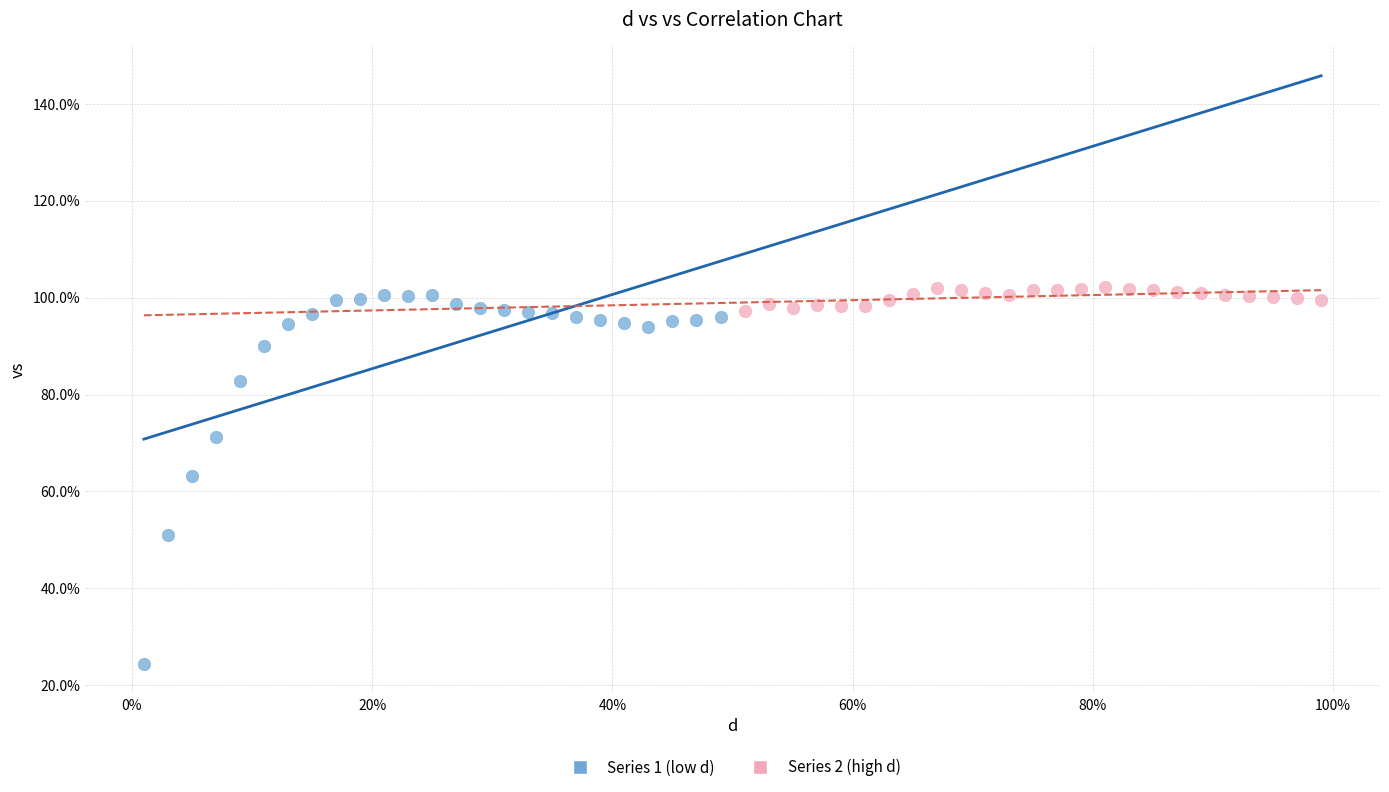

What are all the series names shown in the legend?

Series 1 (low d), Series 2 (high d)